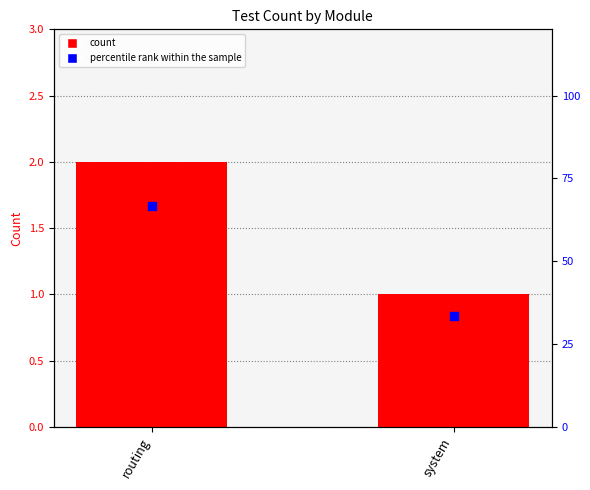

Is the value of count at system greater than the value of percentile rank within the sample at system?

No